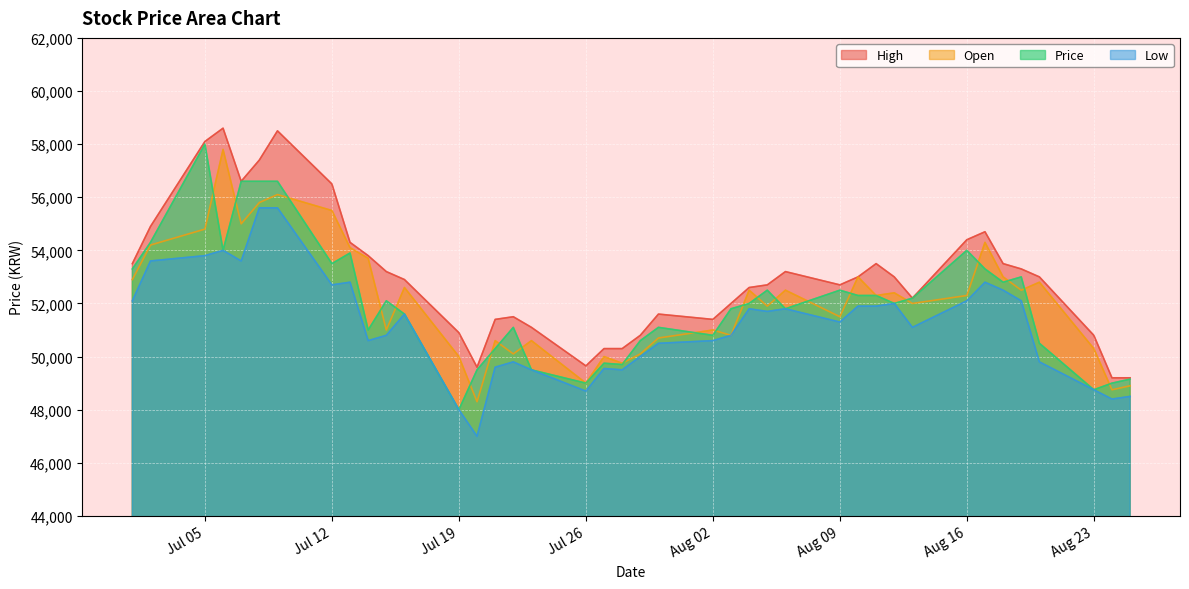

What is the greatest value displayed?

58600